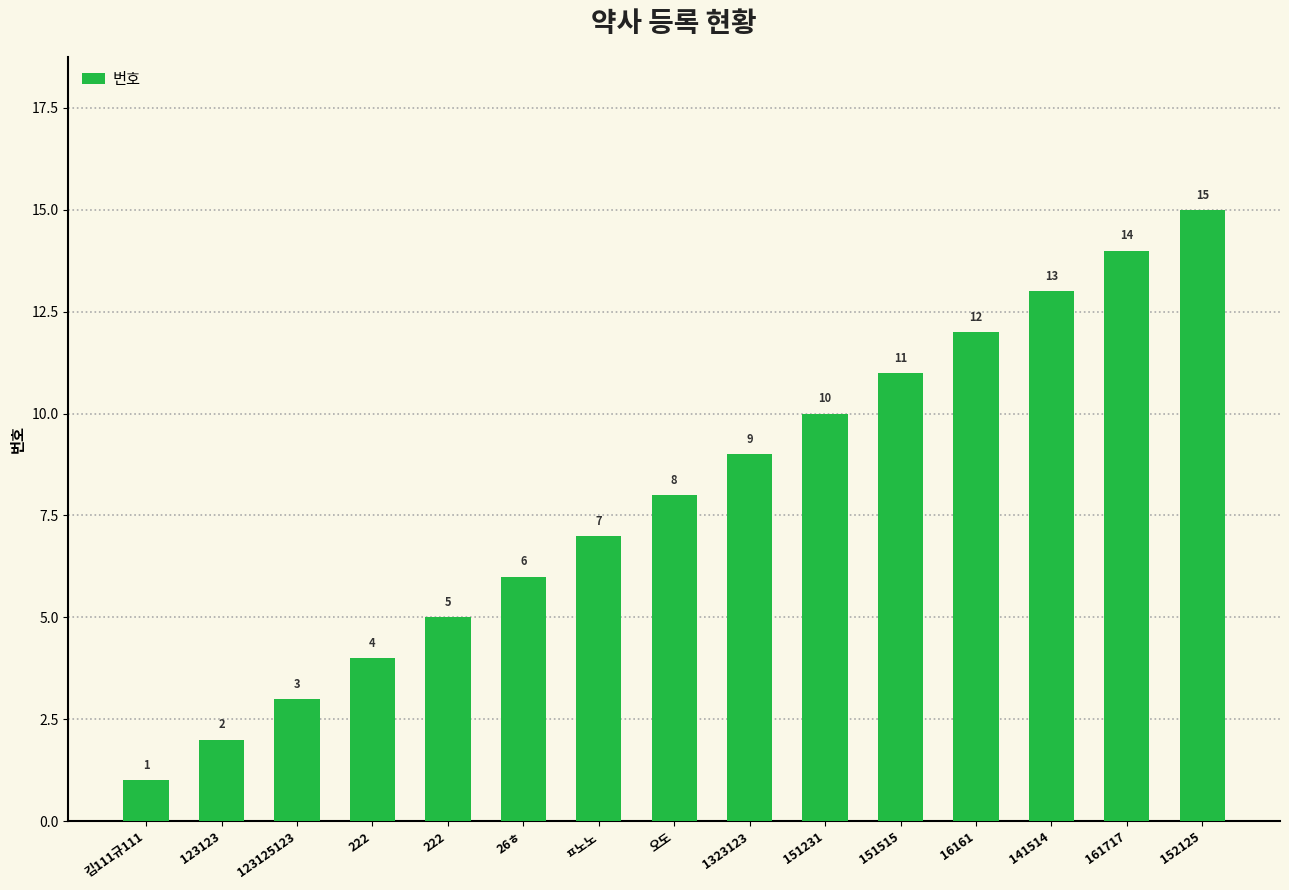

Which has a higher value, 151231 or 222?

151231